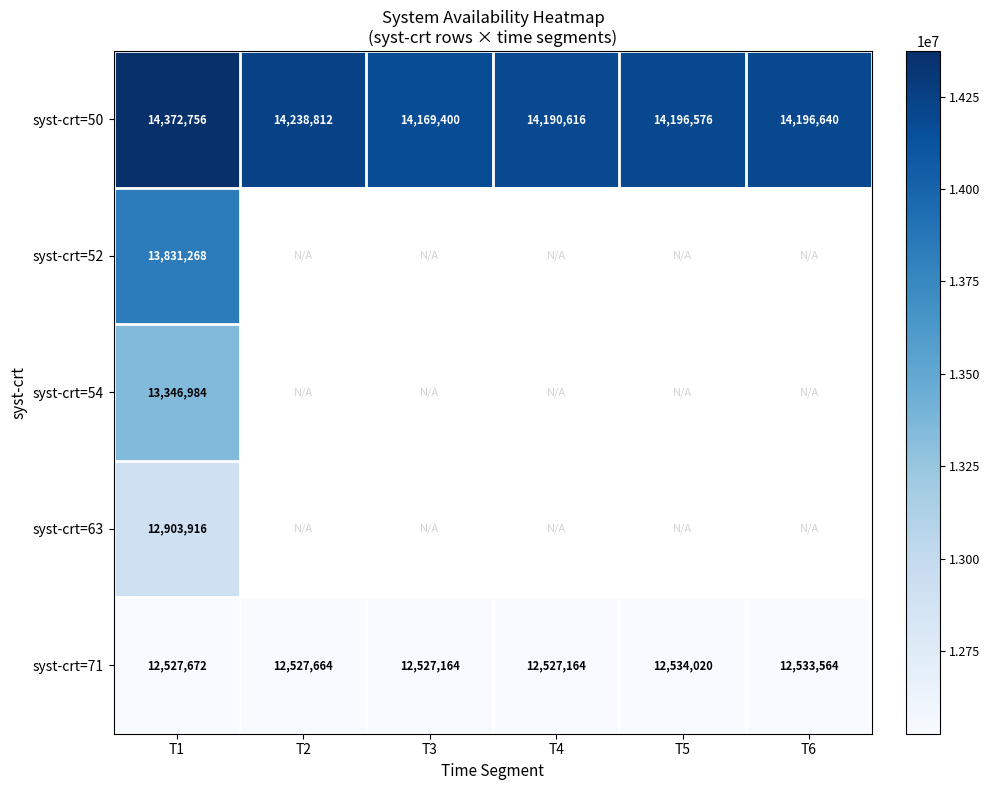

What is the minimum value for syst-crt=71?

12527164